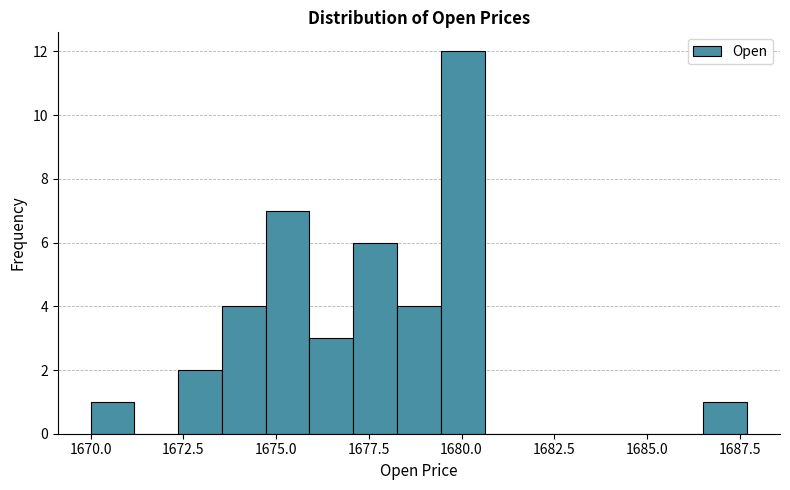

Around what value on the x-axis is the tallest bar? Give the approximate position of its centre, as read against the axis.

1680.0